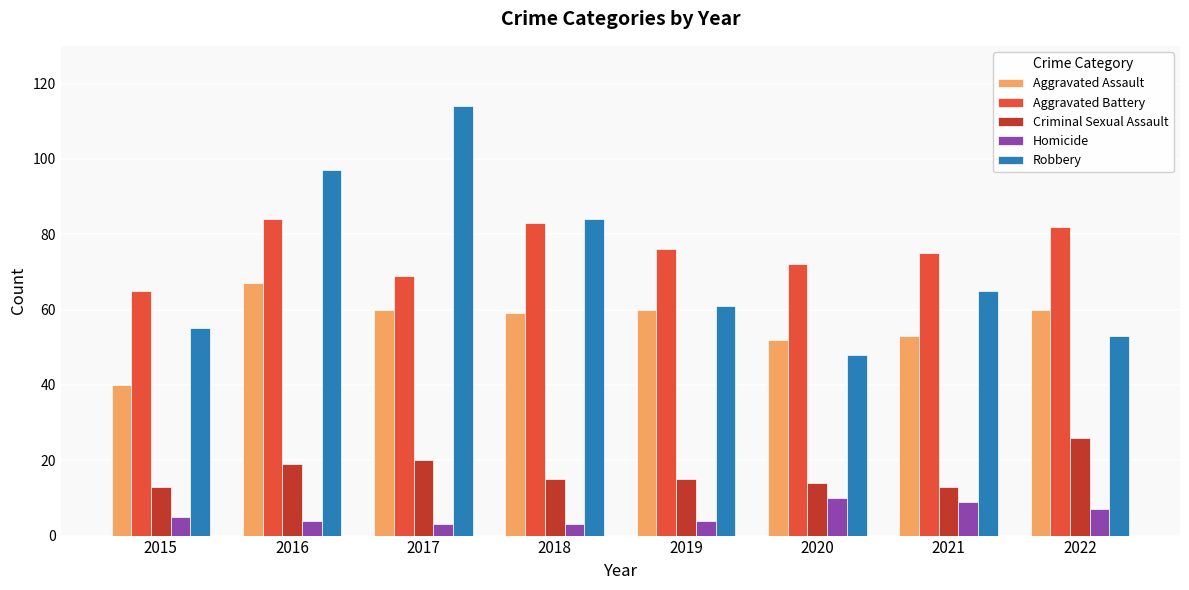

What is the sum of the Aggravated Battery values at 2021 and 2015?

140